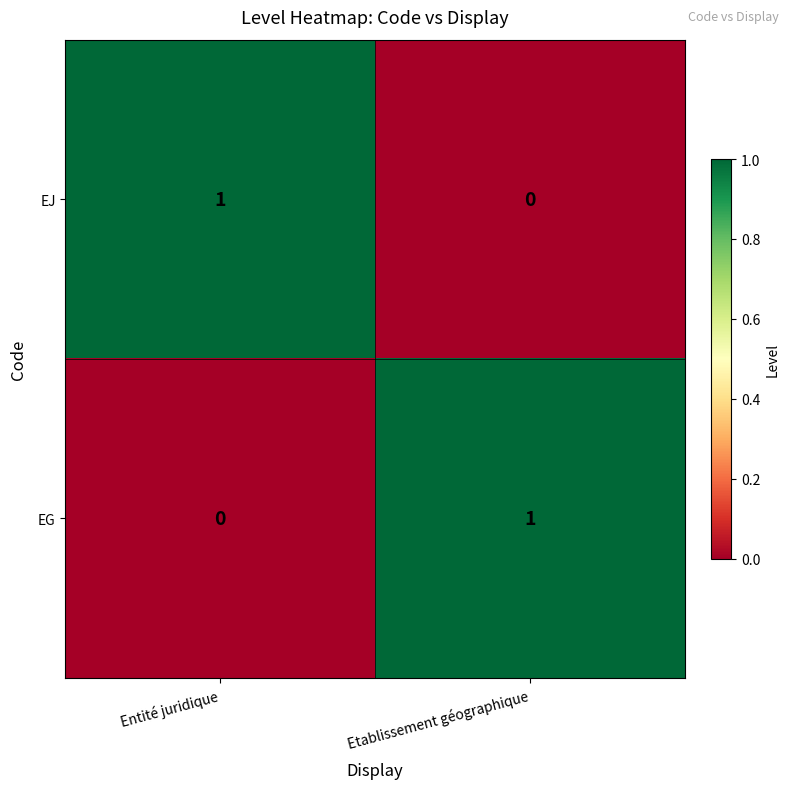

The EG series shows 1 at Etablissement géographique. True or false?

True